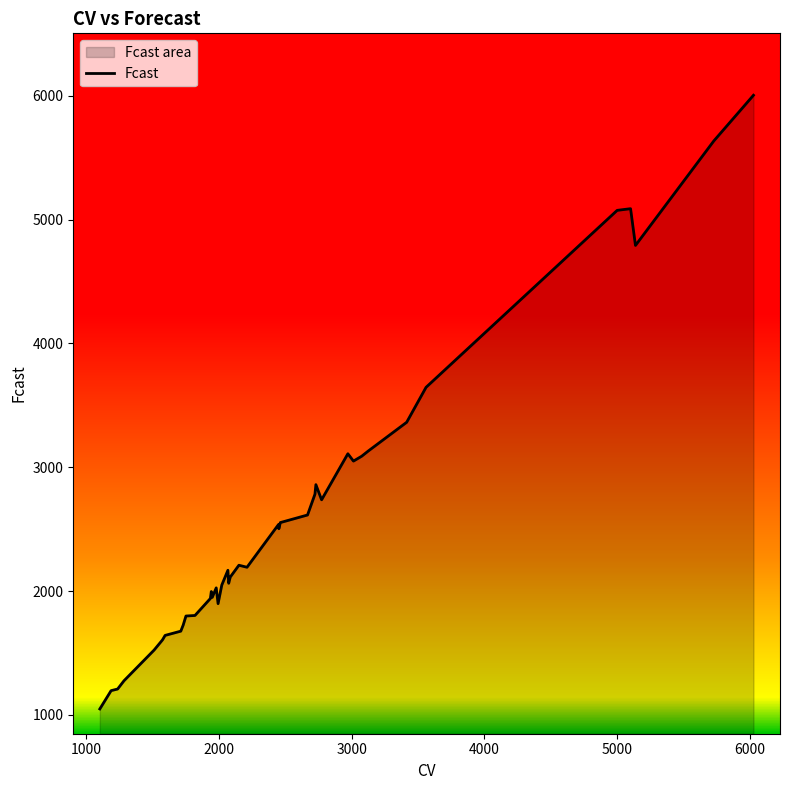

What is the minimum value shown in the chart?

1048.5